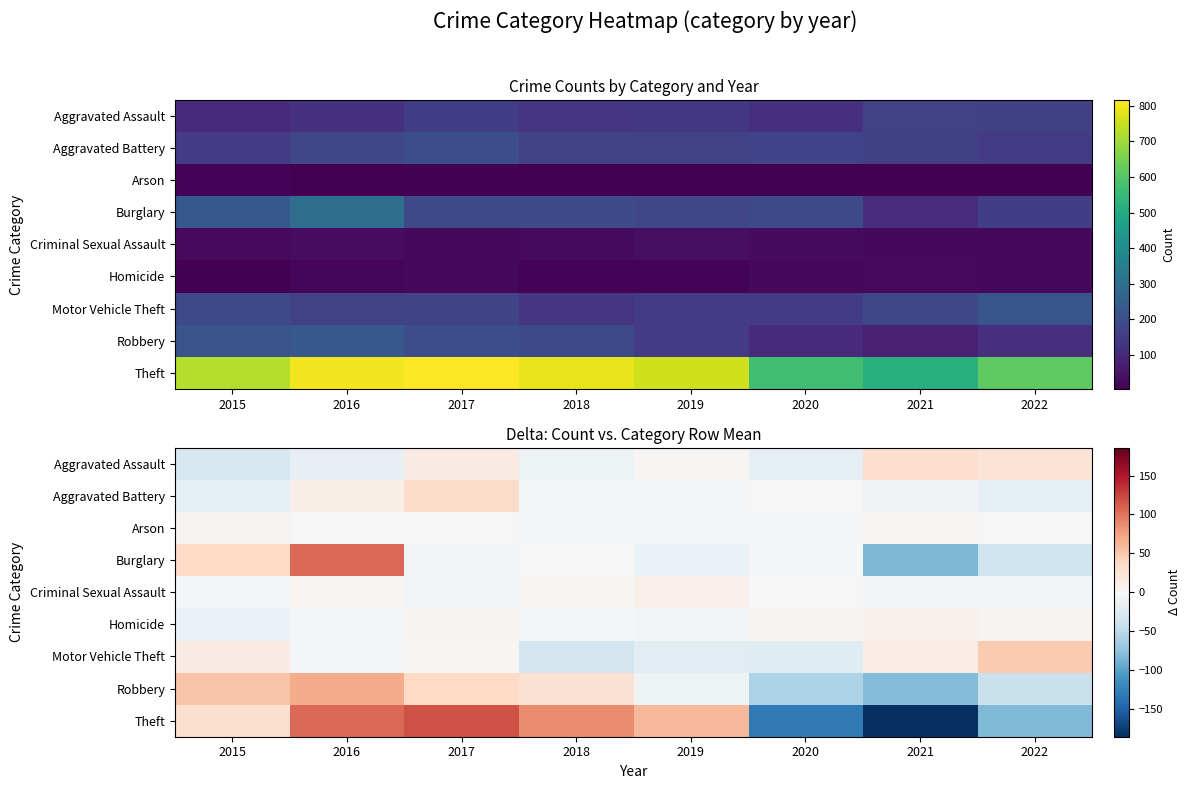

Which series has the largest range (max minus min)?

Theft